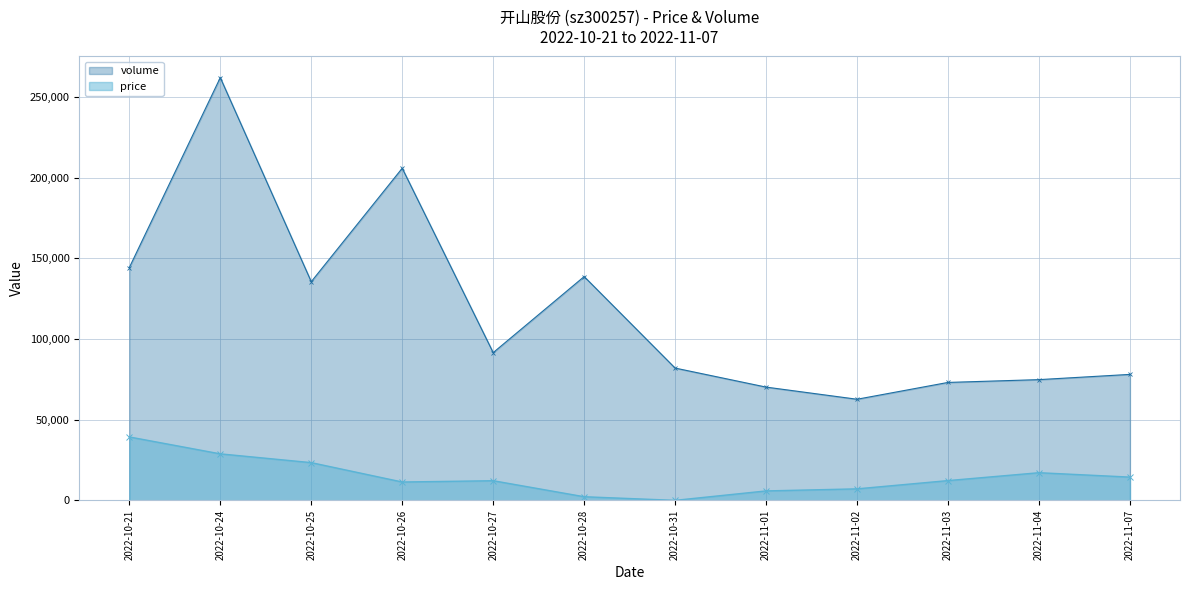

Is the value of price at 2022-11-01 greater than the value of volume at 2022-10-27?

No